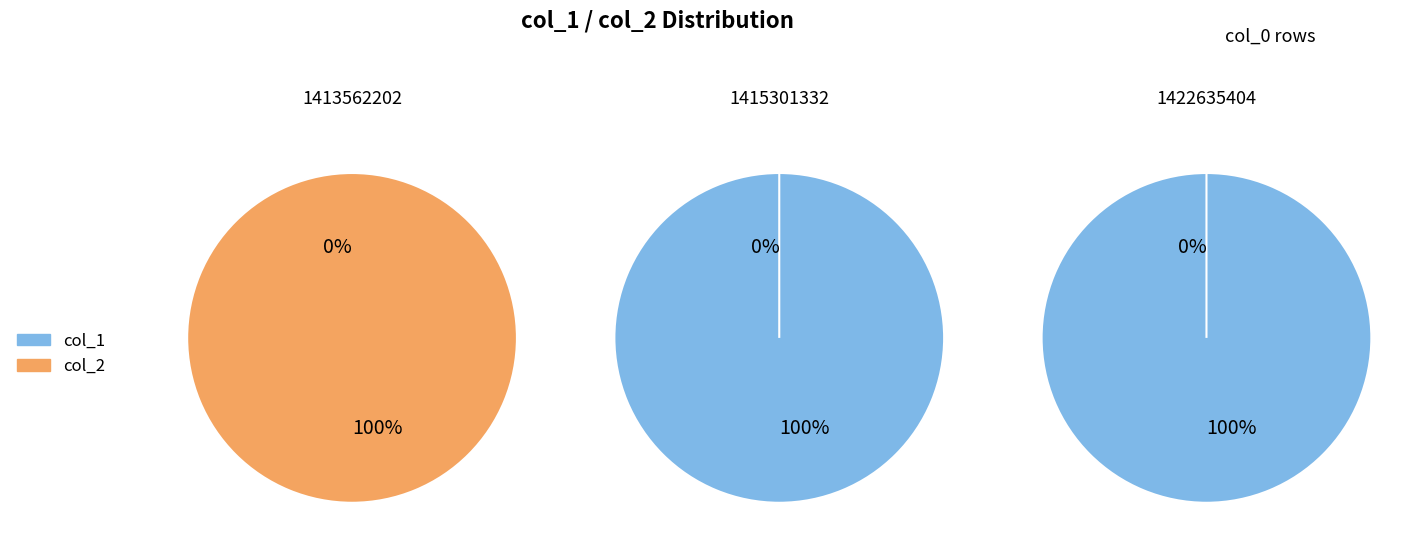

Count the number of slices in the pie.

3